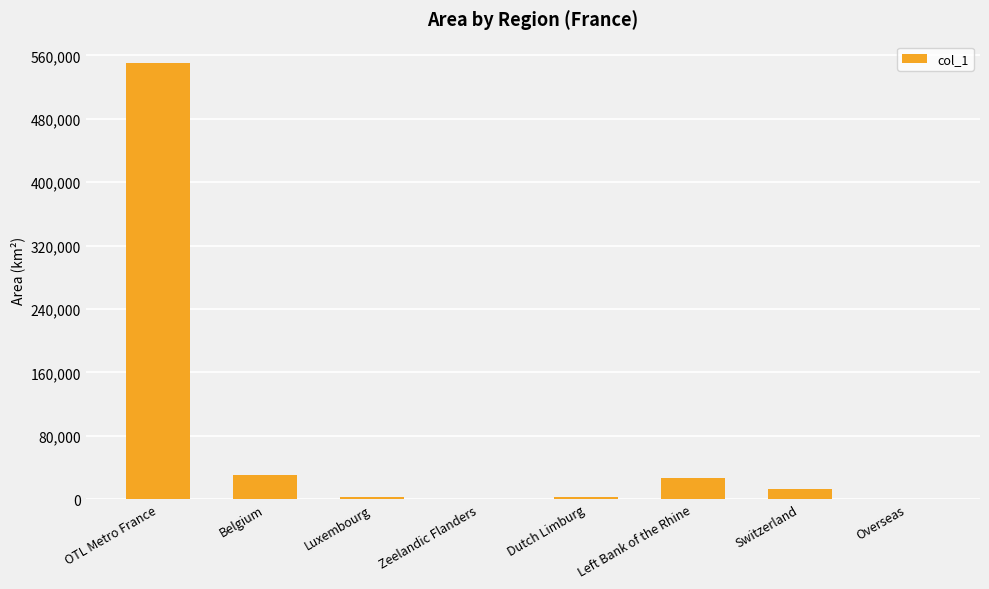

What is the sum of the values at Switzerland and Belgium?

43233.7